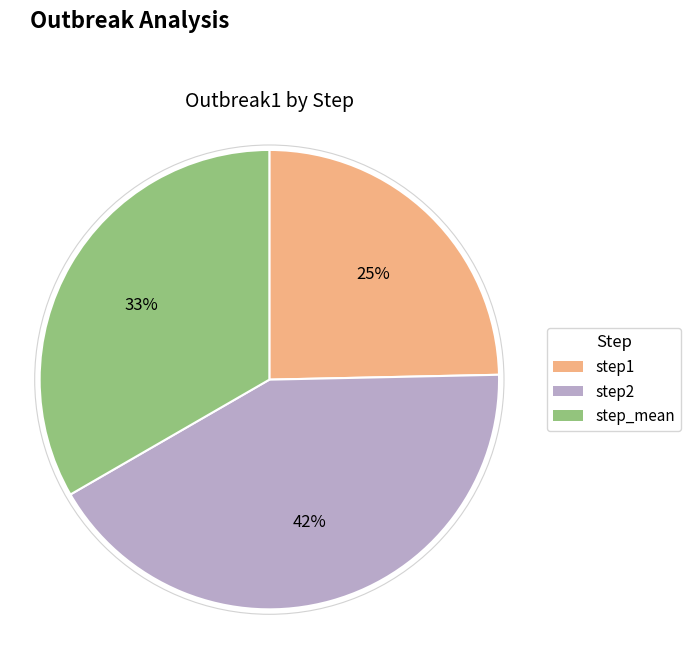

What percentage is the step2 slice, to the nearest percent?

42%